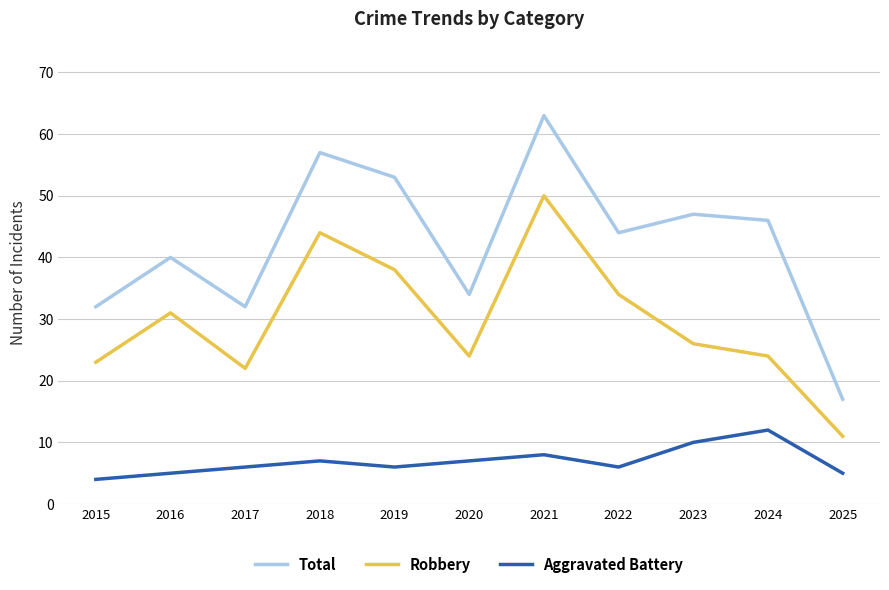

What is the difference between the Aggravated Battery values at 2023 and 2015?

6